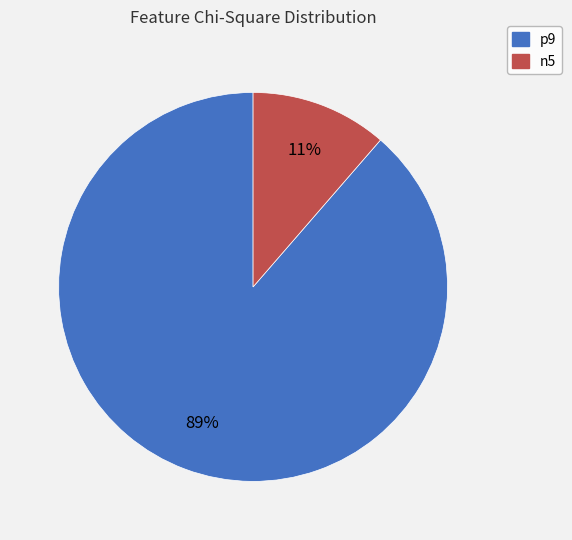

Which slice is the smallest?

n5